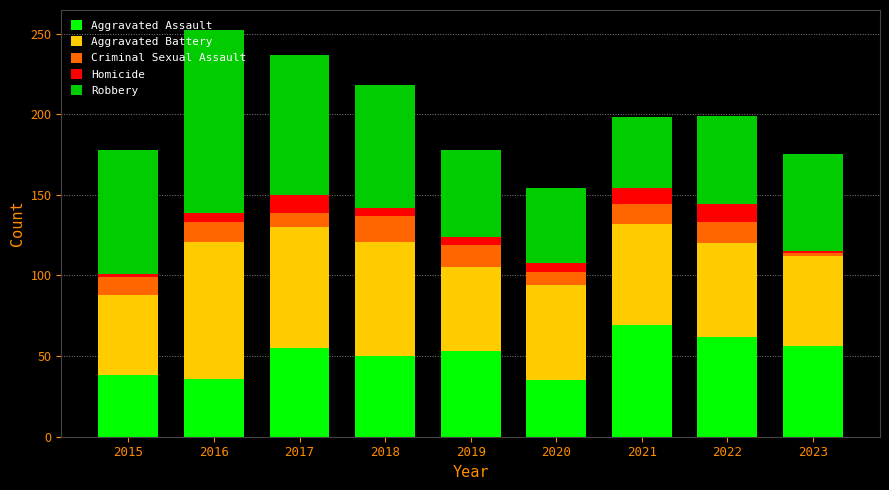

What is the average value of the Aggravated Assault series?

50